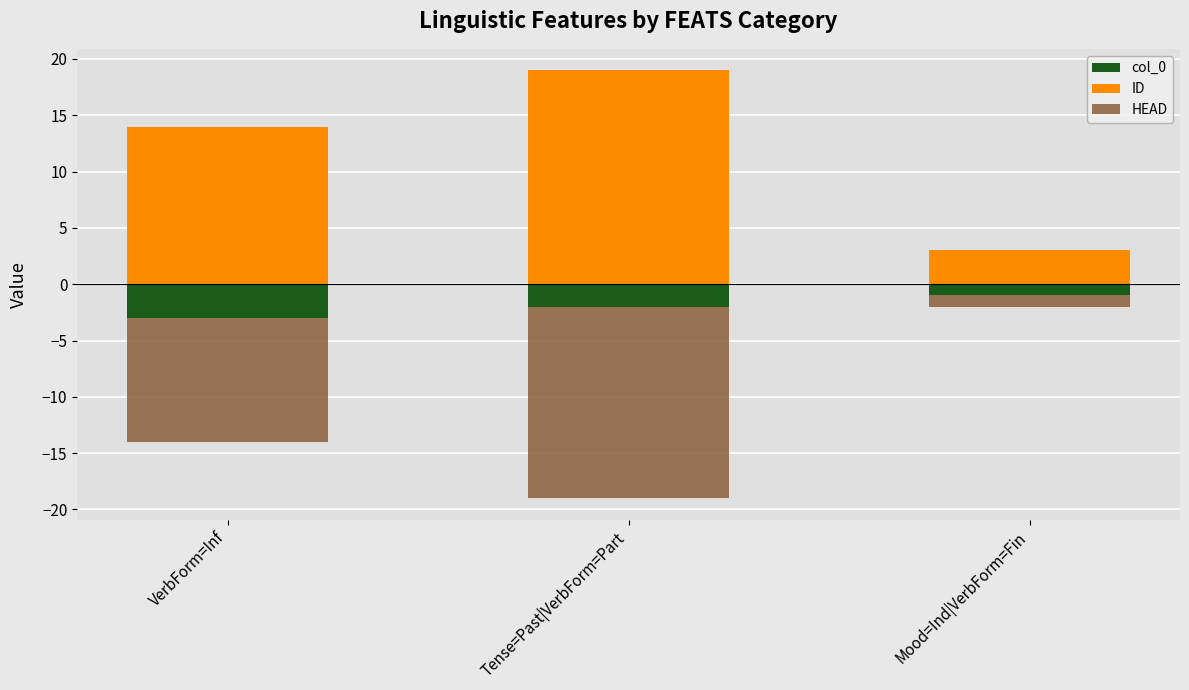

What is the value of the HEAD bar at the 3rd from the left?

-1